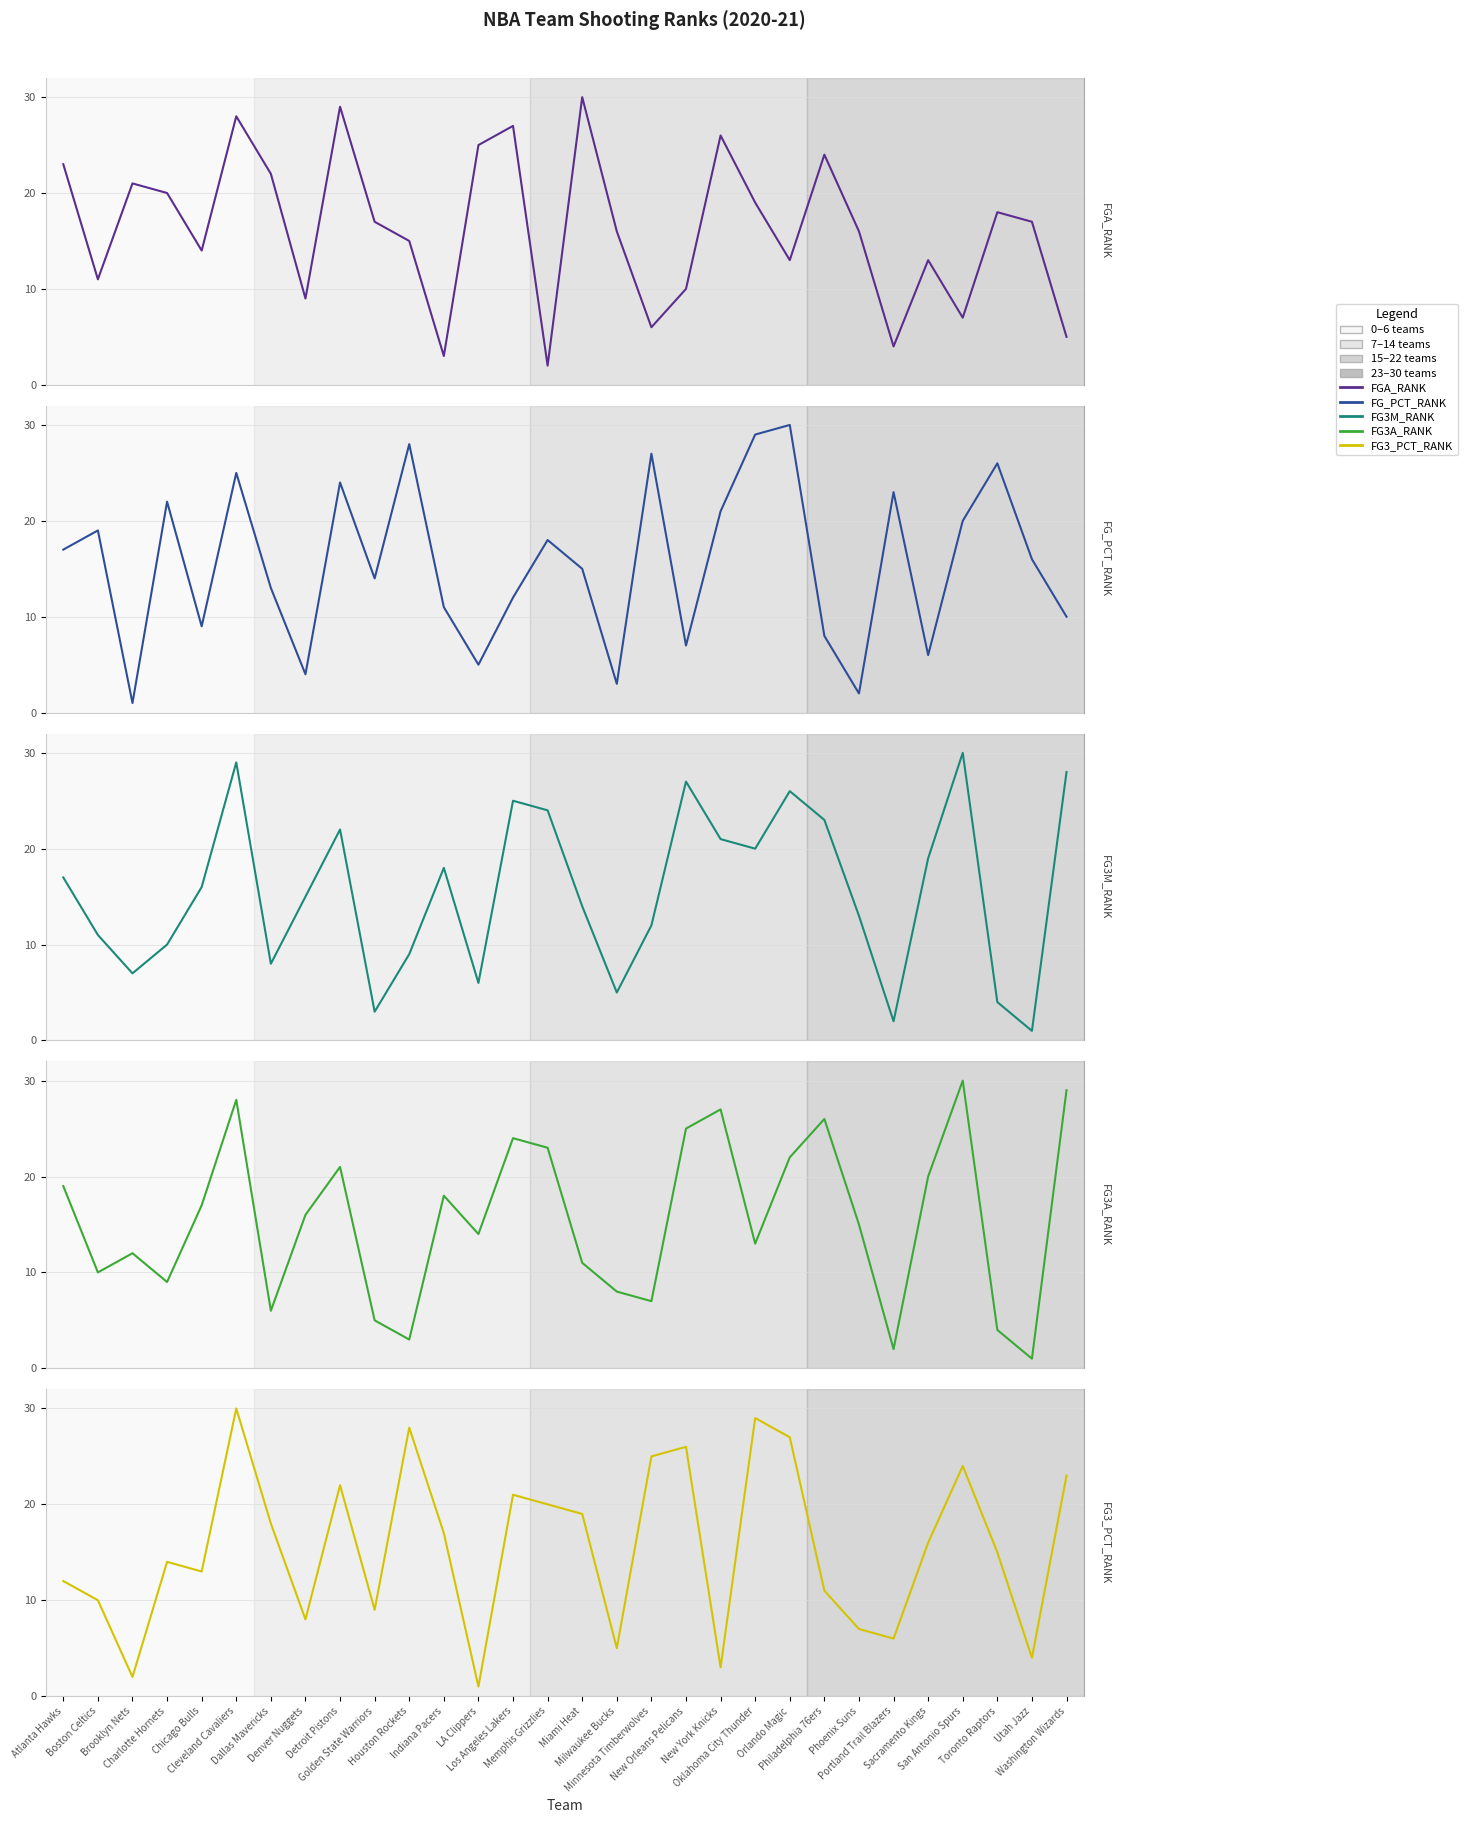

At which label does FG3A_RANK reach its peak?

San Antonio Spurs